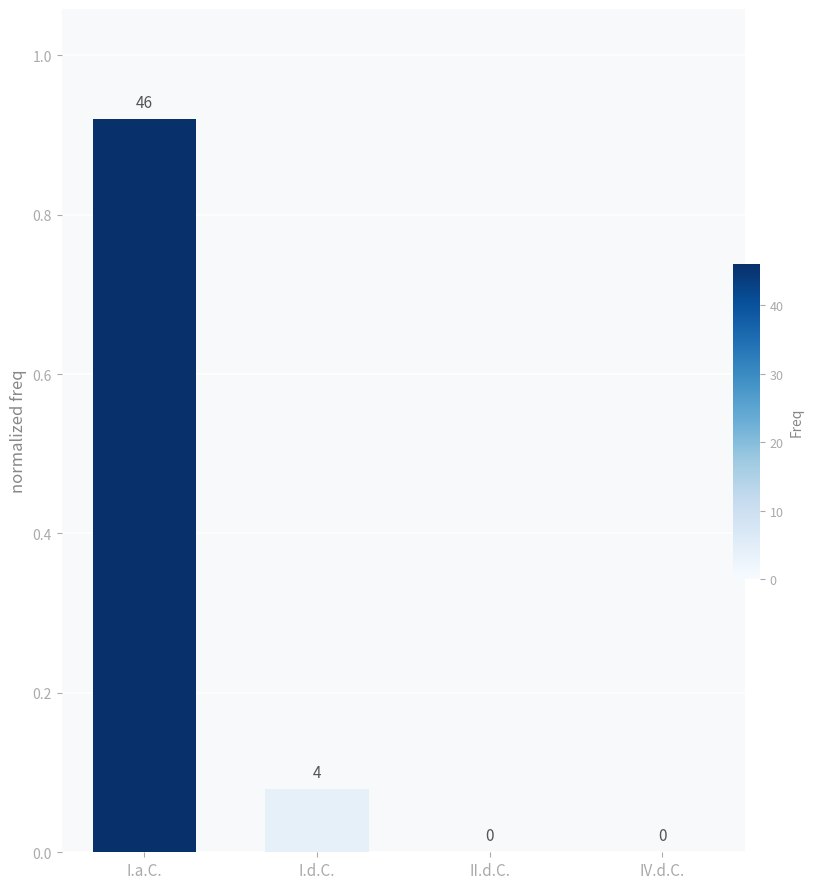

True or false: the data shows 0.6 at I.a.C..

False